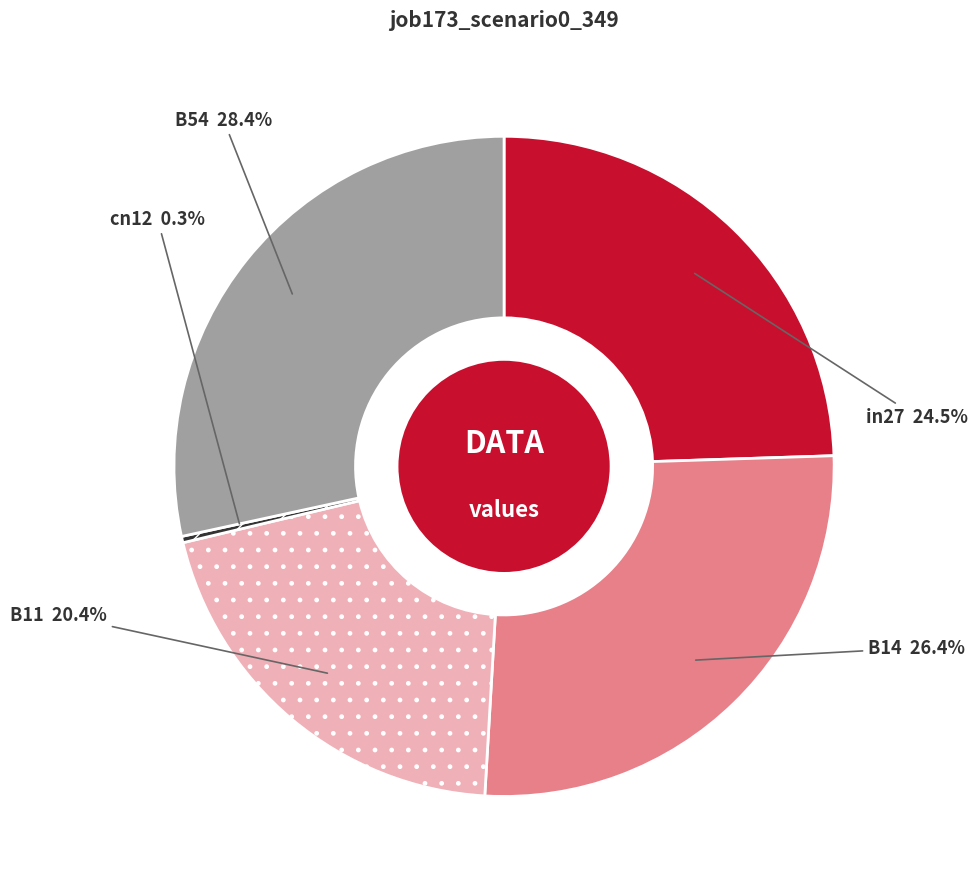

Is there a majority slice in this chart?

No